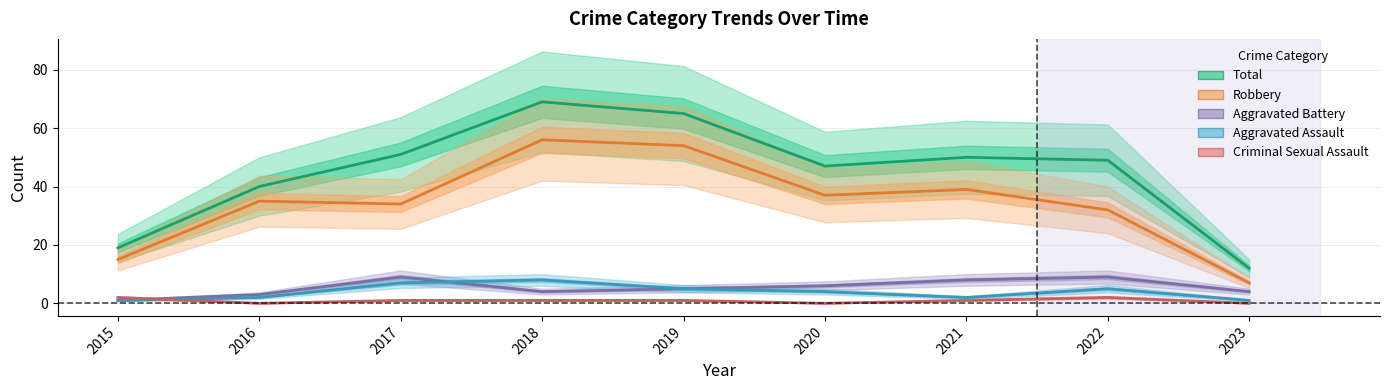

What is the approximate value of Robbery at 2016?

35